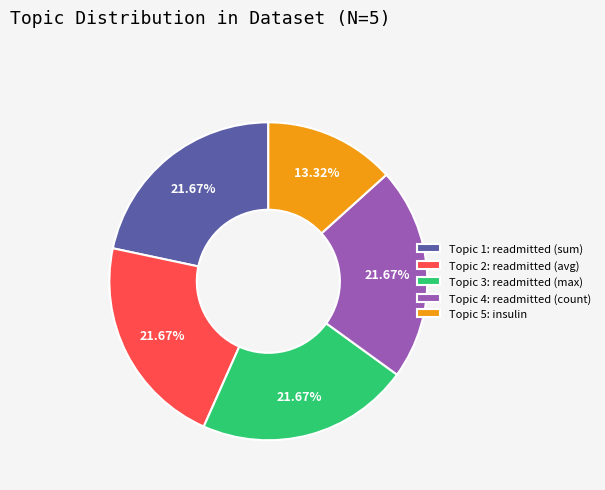

Is there a majority slice in this chart?

No